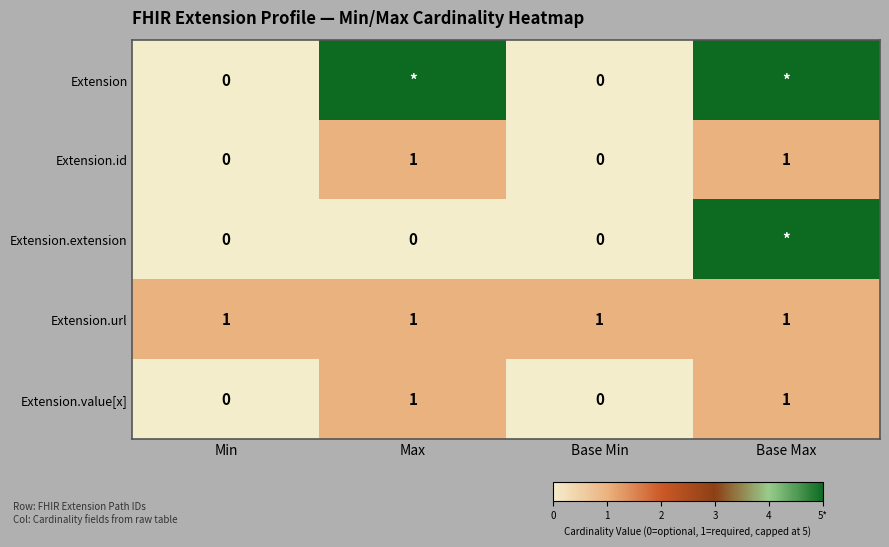

Is the value of Extension.url at Base Min greater than the value of Extension.extension at Max?

Yes